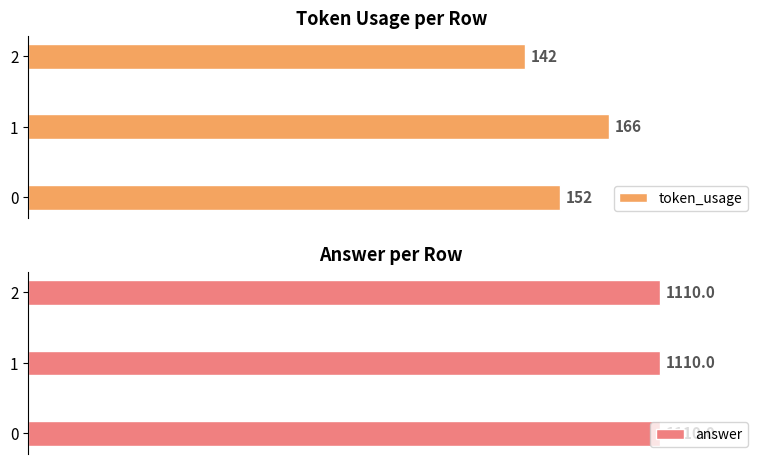

The answer series shows 0.5 at 50. True or false?

False